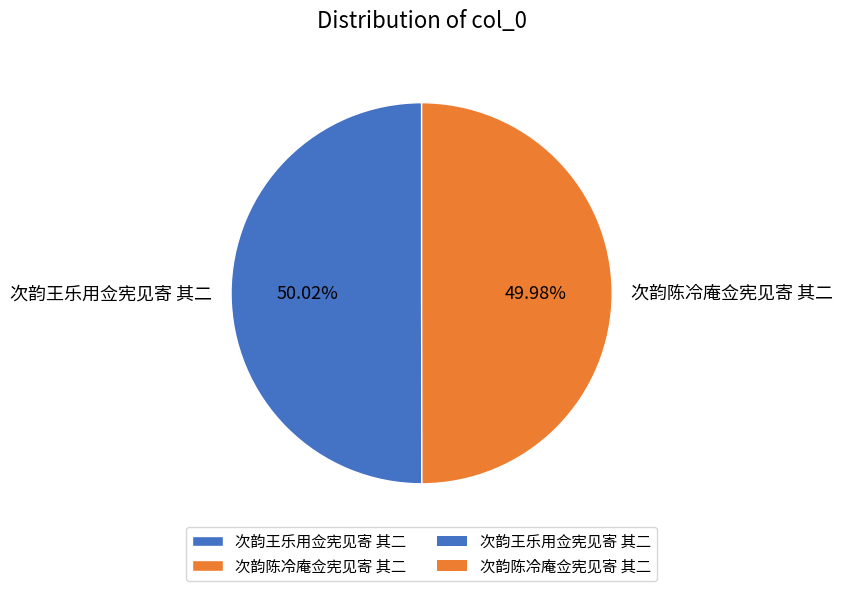

What is the ratio of the value at 次韵陈冷庵佥宪见寄 其二 to the value at 次韵王乐用佥宪见寄 其二?

1.0